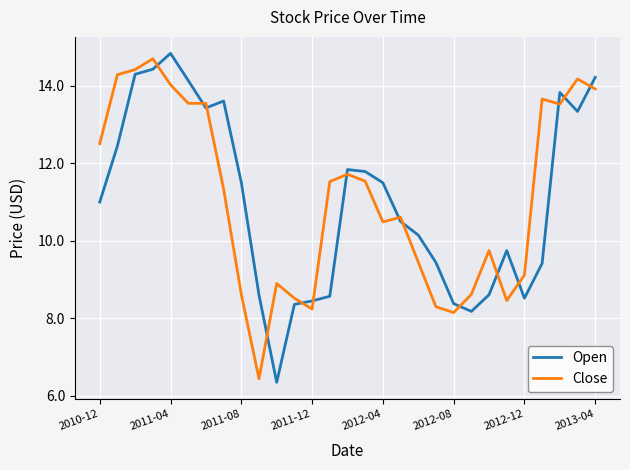

Which series has the largest range (max minus min)?

Open